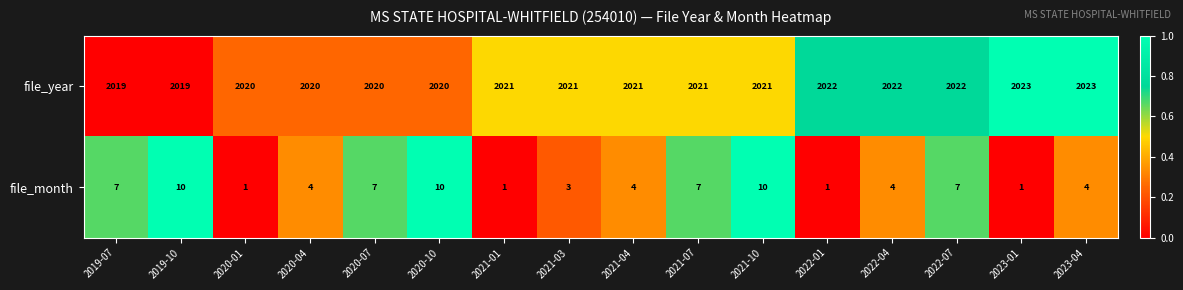

The value of file_year at 2021-01 is 2021. True or false?

True